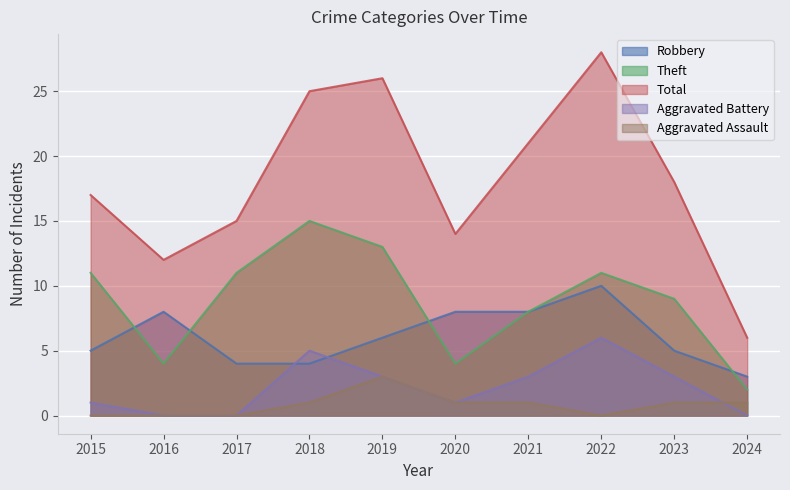

What is the approximate value of Aggravated Battery at 2018?

5